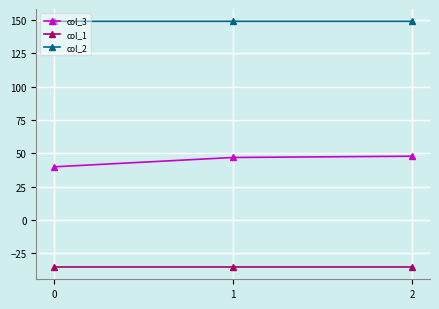

True or false: col_2 has a value of 39.3 at 2.

False